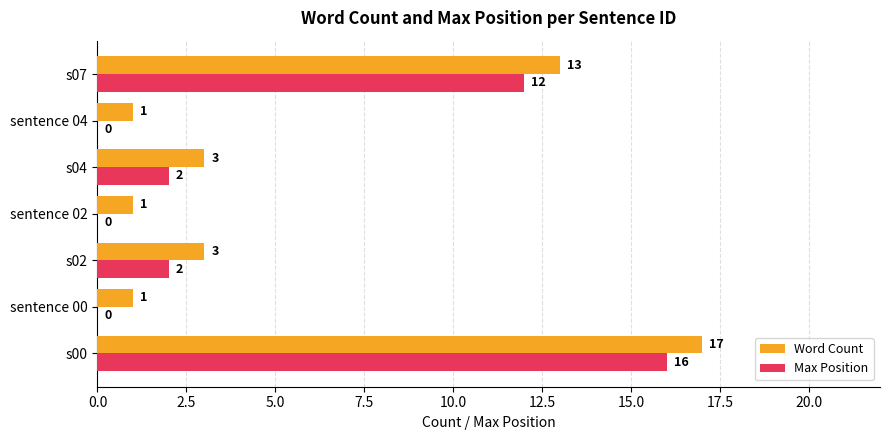

True or false: Max Position has a value of 0 at sentence 00.

True